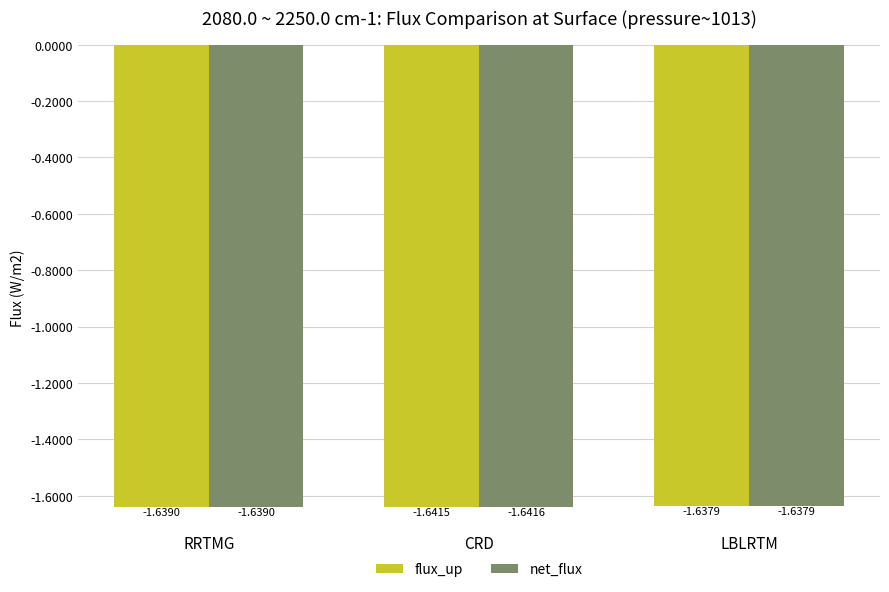

At which category is the sum across all series the highest?

LBLRTM